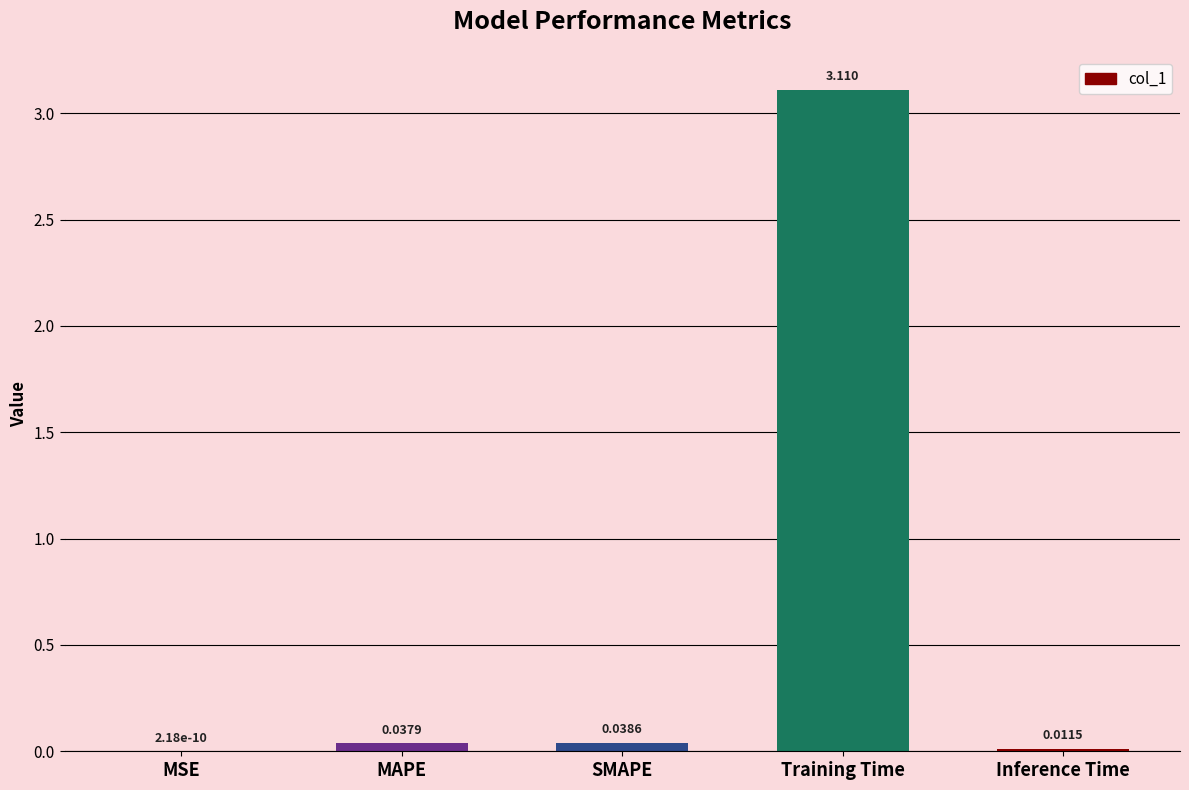

The value at Inference Time is 0.0. True or false?

True